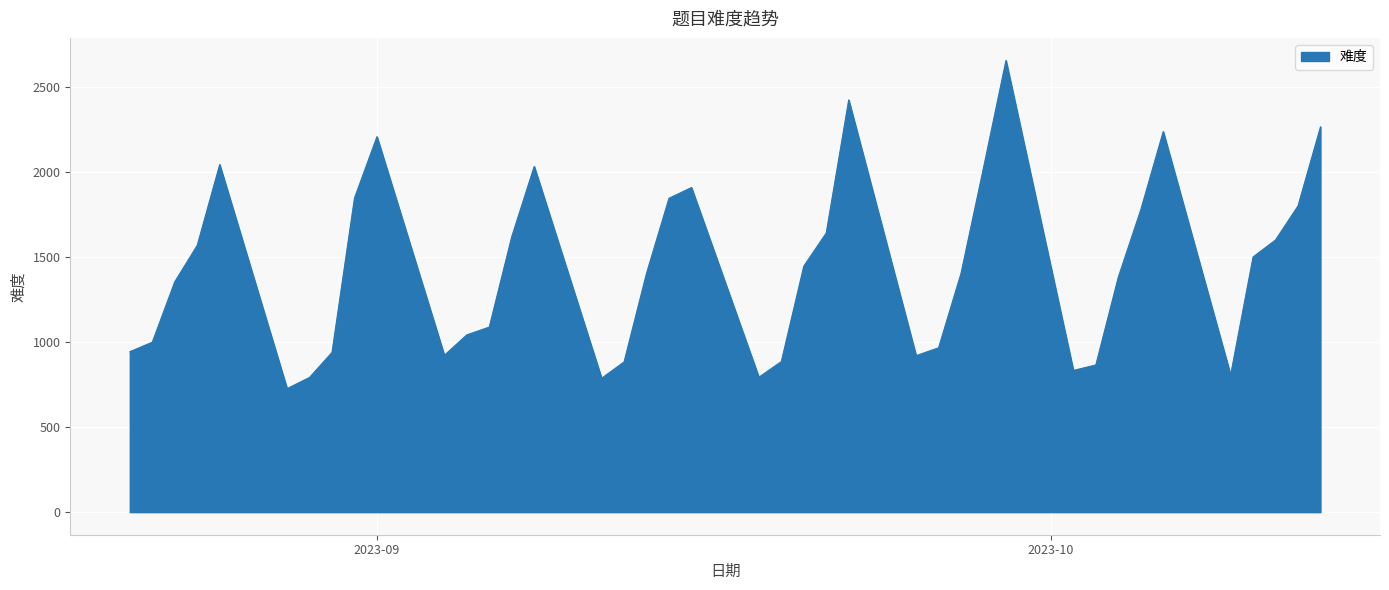

What is the difference between the maximum and minimum values?

1929